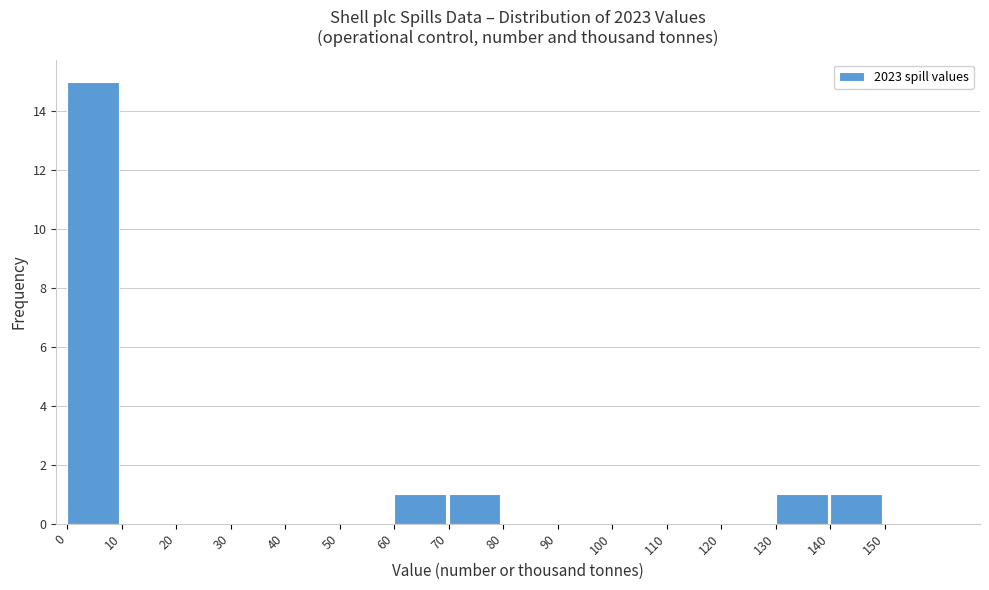

Reading left to right, list every bar in this chart as the range it spans on the x-axis followed by its height. The values are not printed on the chart, so give them approximately, as read against the axis.

0 to 10: 15
10 to 20: 0
20 to 30: 0
30 to 40: 0
40 to 50: 0
50 to 60: 0
60 to 70: 1
70 to 80: 1
80 to 90: 0
90 to 100: 0
100 to 110: 0
110 to 120: 0
120 to 130: 0
130 to 140: 1
140 to 150: 1
150 to 160: 0